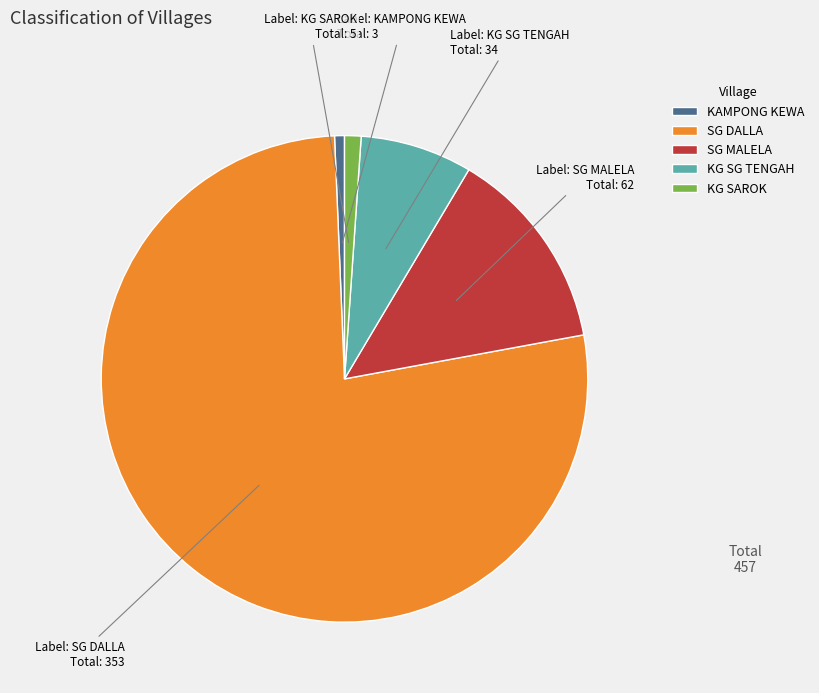

Which has a higher value, SG DALLA or KG SG TENGAH?

SG DALLA